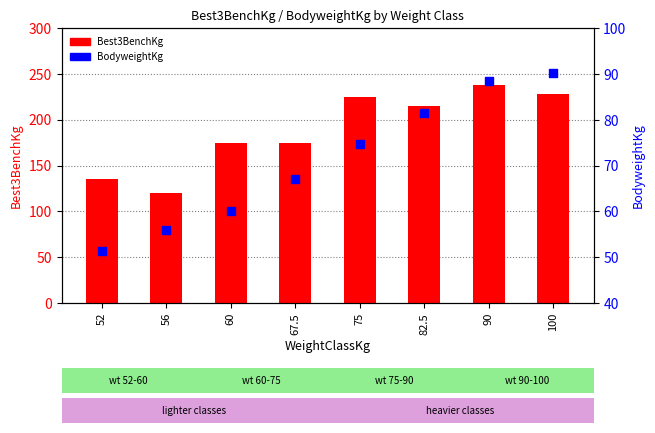

At how many categories does at least one series exceed 195?

4